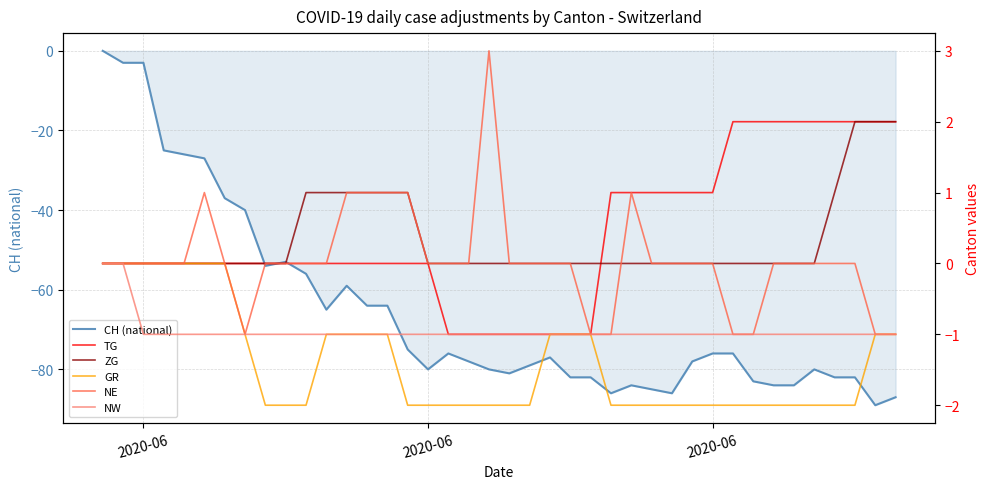

True or false: NE has more than 0 points higher than both neighbors.

True